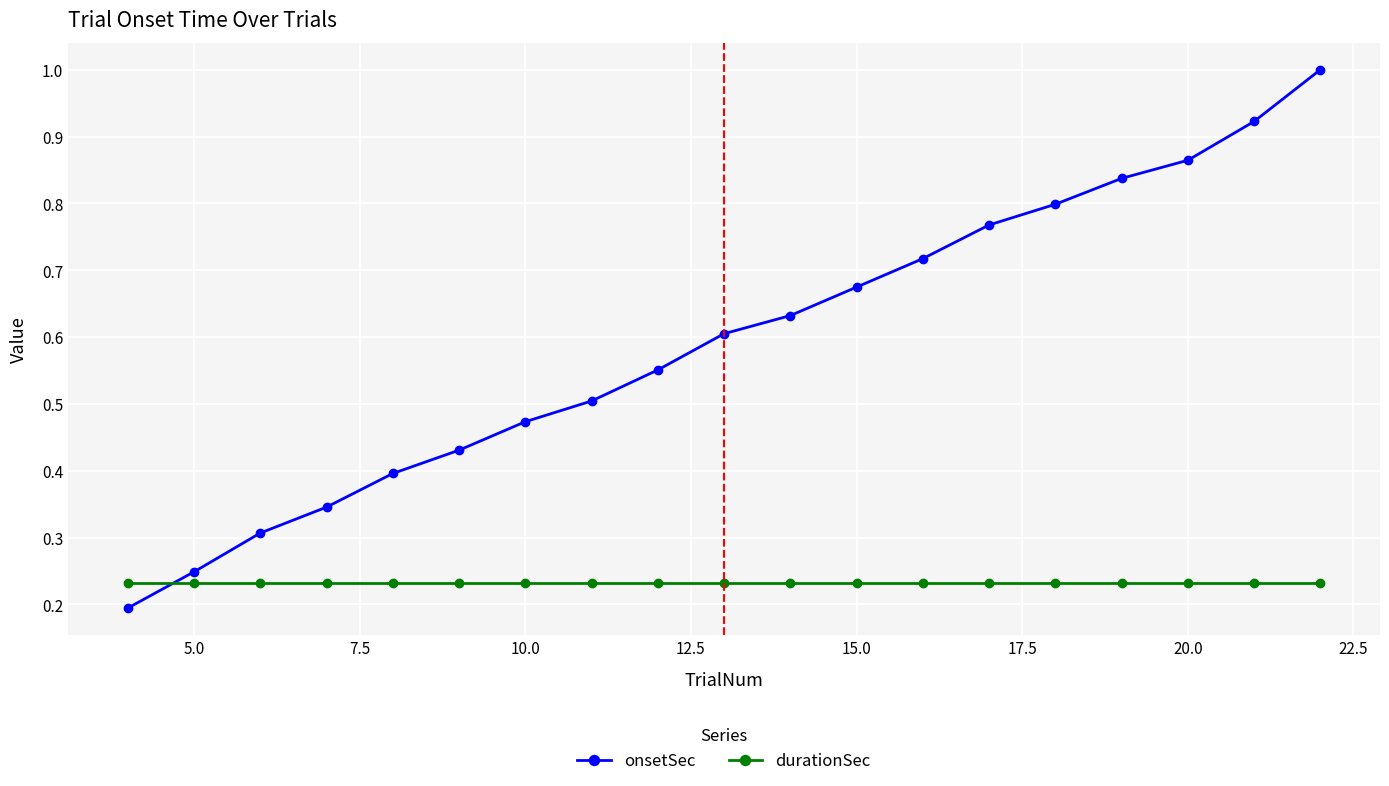

Which series has the largest range (max minus min)?

onsetSec